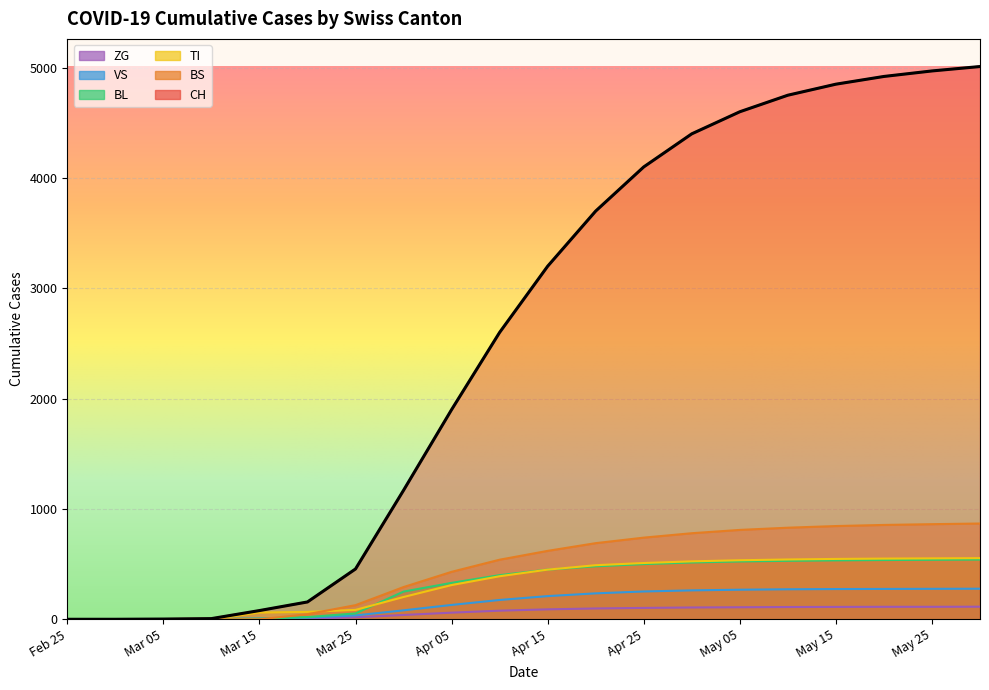

How many lines are shown in the chart?

6